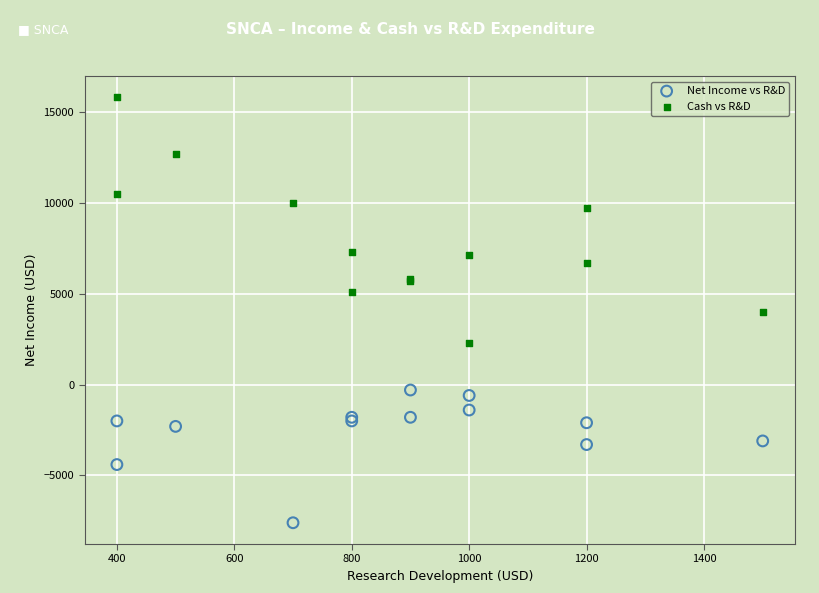

Which series reaches the maximum Y coordinate?

Cash vs R&D